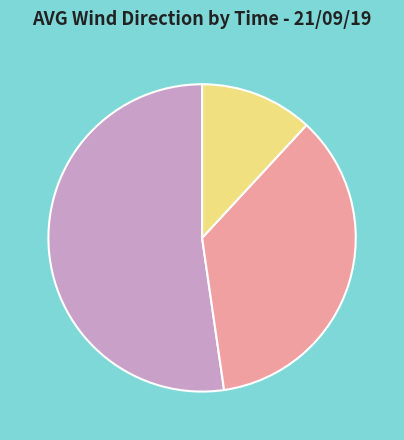

What is the ratio of the value at 130°–150° Range to the value at 100°–130° Range?

1.5